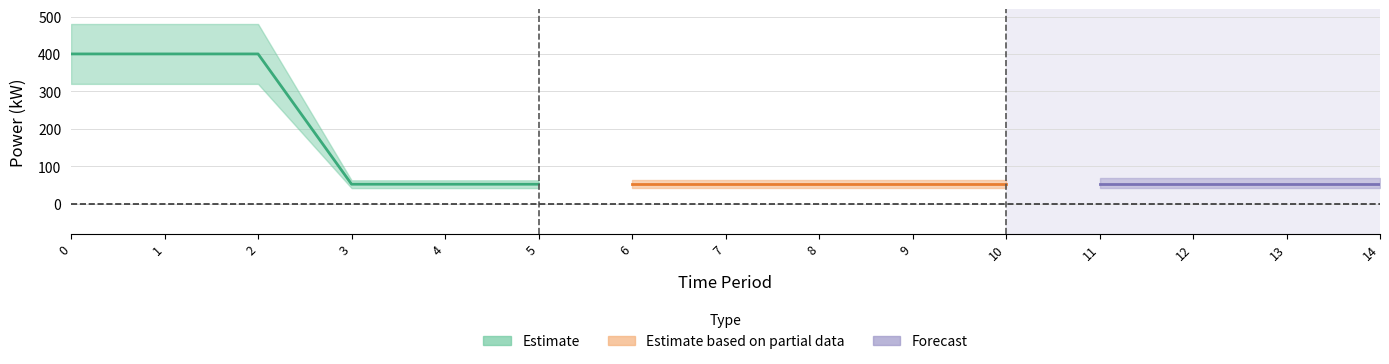

Count the number of categories in the chart.

15